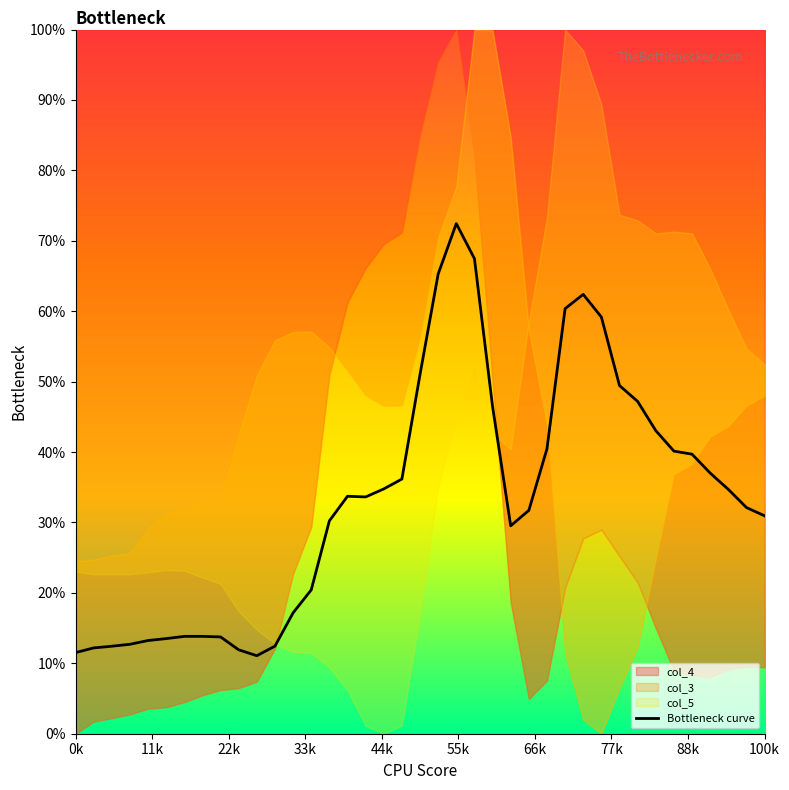

Reading left to right, list all the values displayed in this chart.

0.1	0.1	0.1	0.1	0.1	0.1	0.1	0.1	0.1	0.1	0.1	0.1	0.2	0.2	0.3	0.3	0.3	0.3	0.4	0.5	0.7	0.7	0.7	0.5	0.3	0.3	0.4	0.6	0.6	0.6	0.5	0.5	0.4	0.4	0.4	0.4	0.3	0.3	0.3